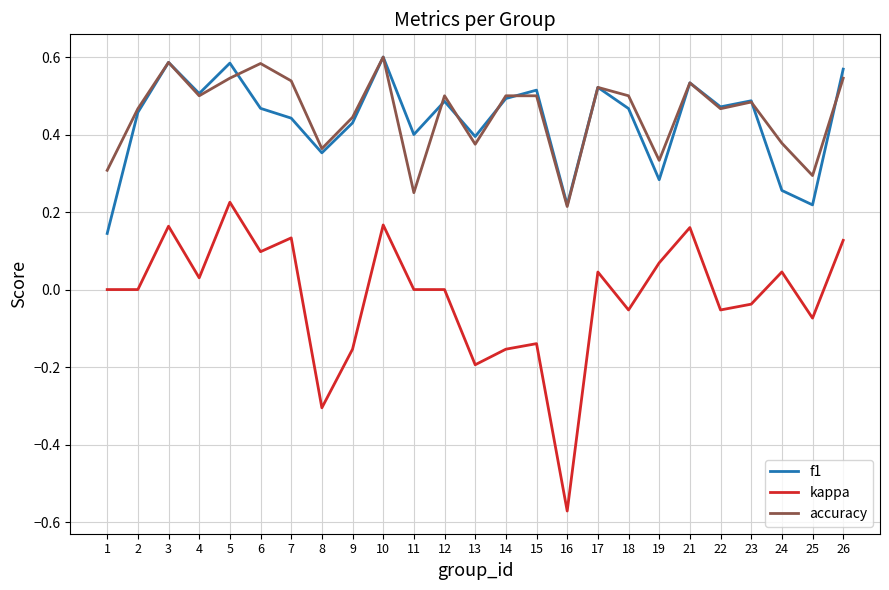

True or false: kappa and f1 cross at least once.

False